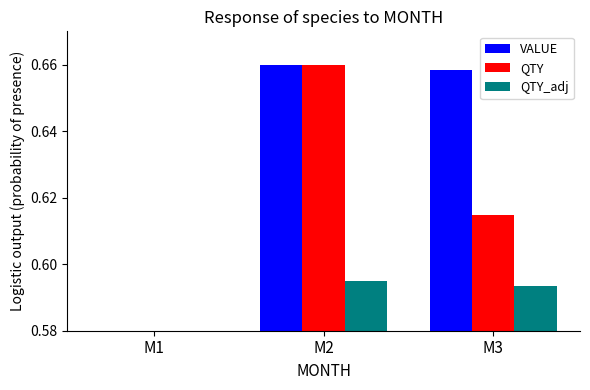

What is the value of the QTY_adj bar at the 3rd from the left?

0.6